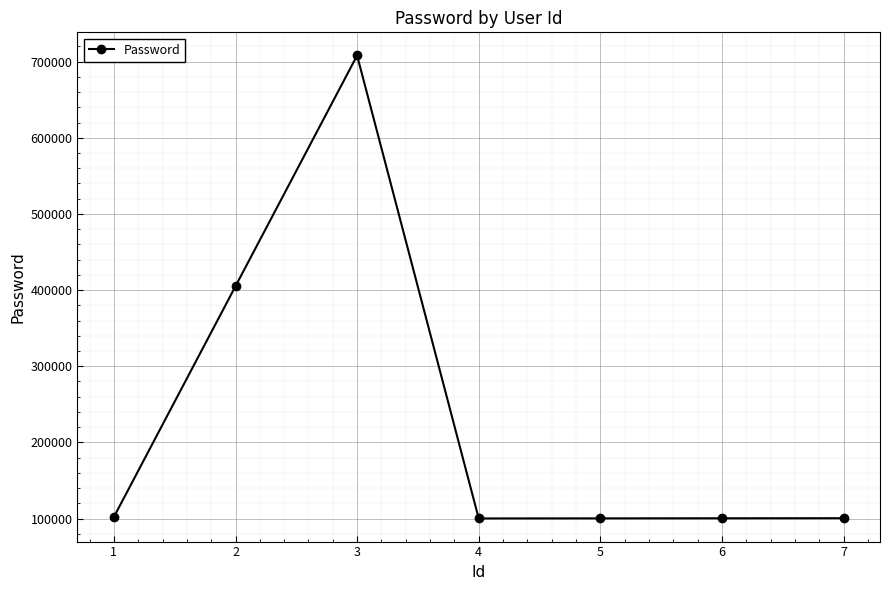

The value at 1 is 102030. True or false?

True